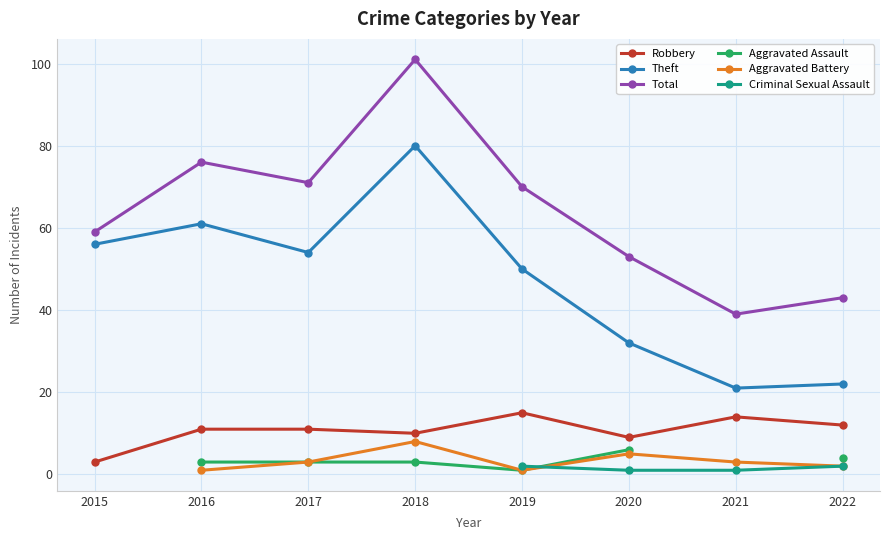

What is the spread (max minus min) of values at 2019?

69.0